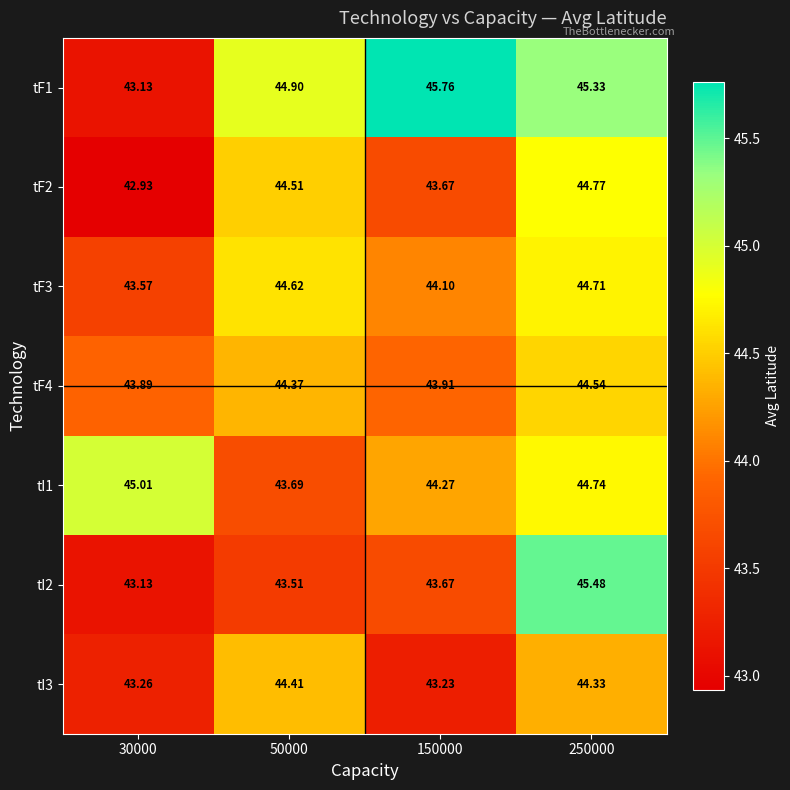

Count the number of data series in this chart.

7